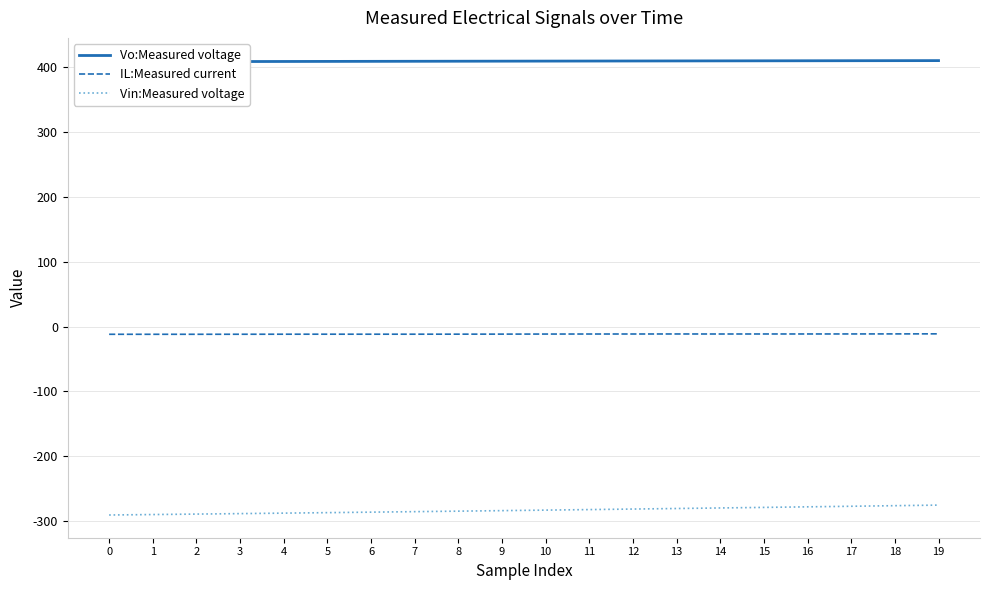

Is it true that IL:Measured current equals -16.6 at 1?

False